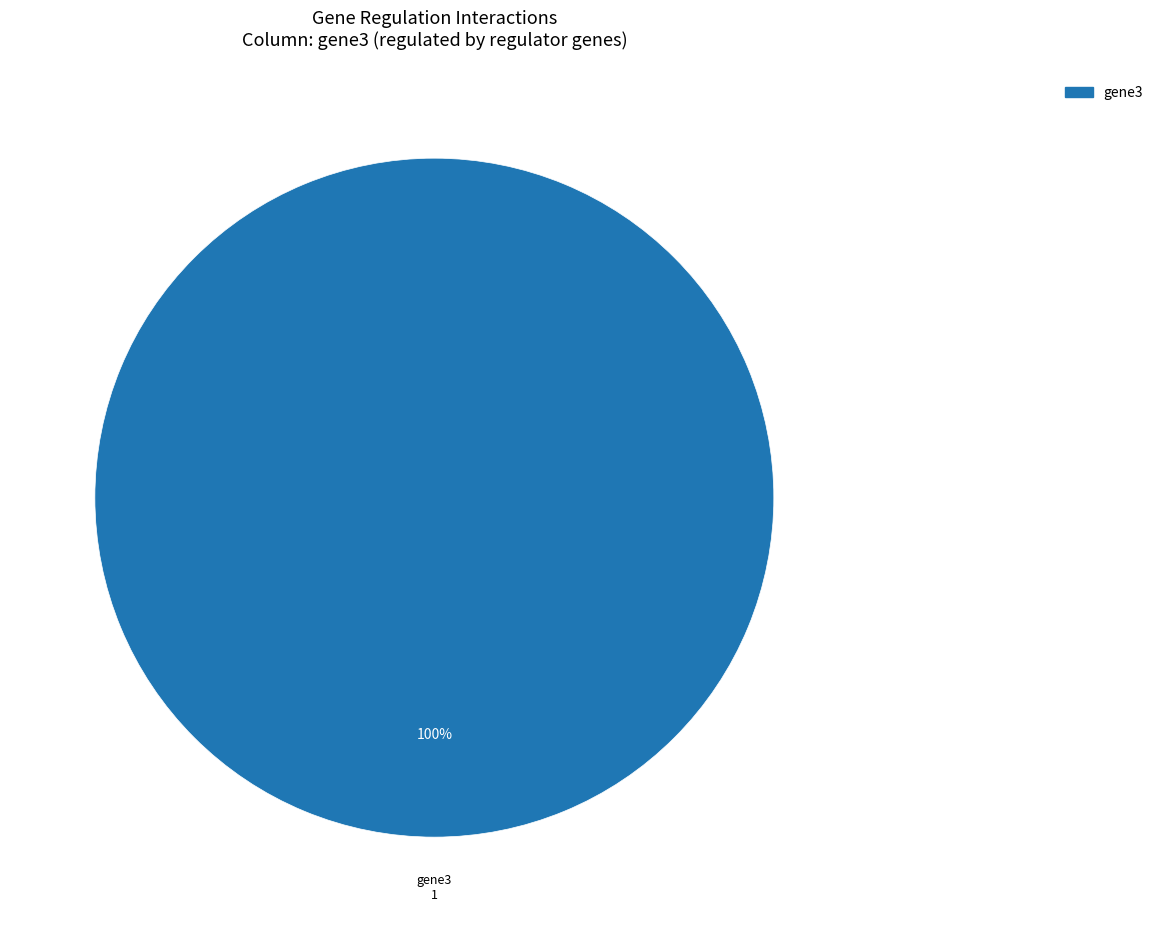

Is there any slice that represents more than half of the pie?

Yes